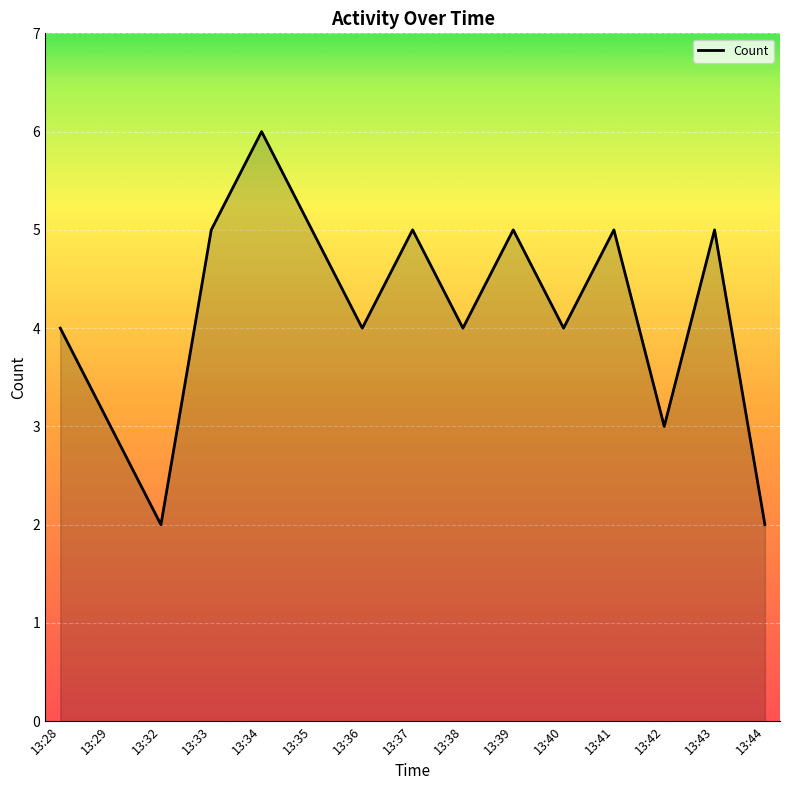

Approximately how many times larger is the value at 13:37 compared to 13:41?

1.0